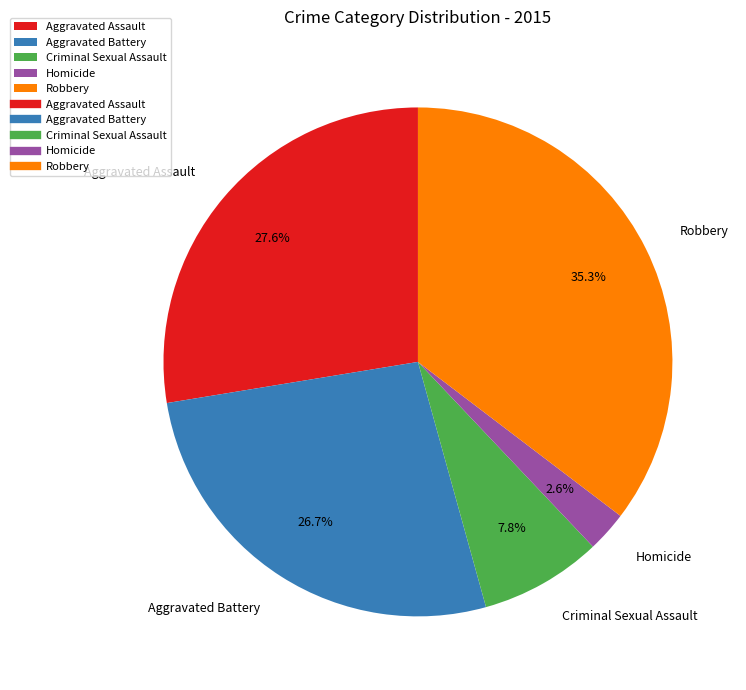

To the nearest percent, what is the difference between the Aggravated Battery and Criminal Sexual Assault slice percentages?

19%